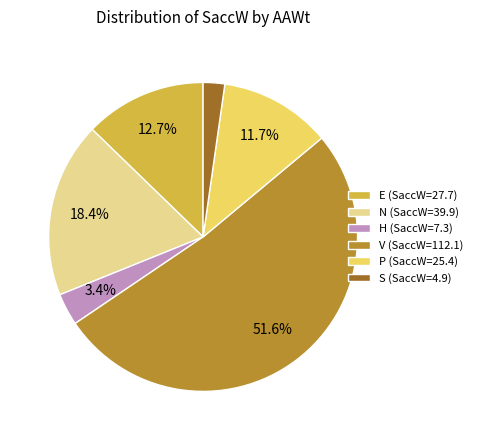

Which slice represents more than half of the pie?

V (SaccW=112.1)